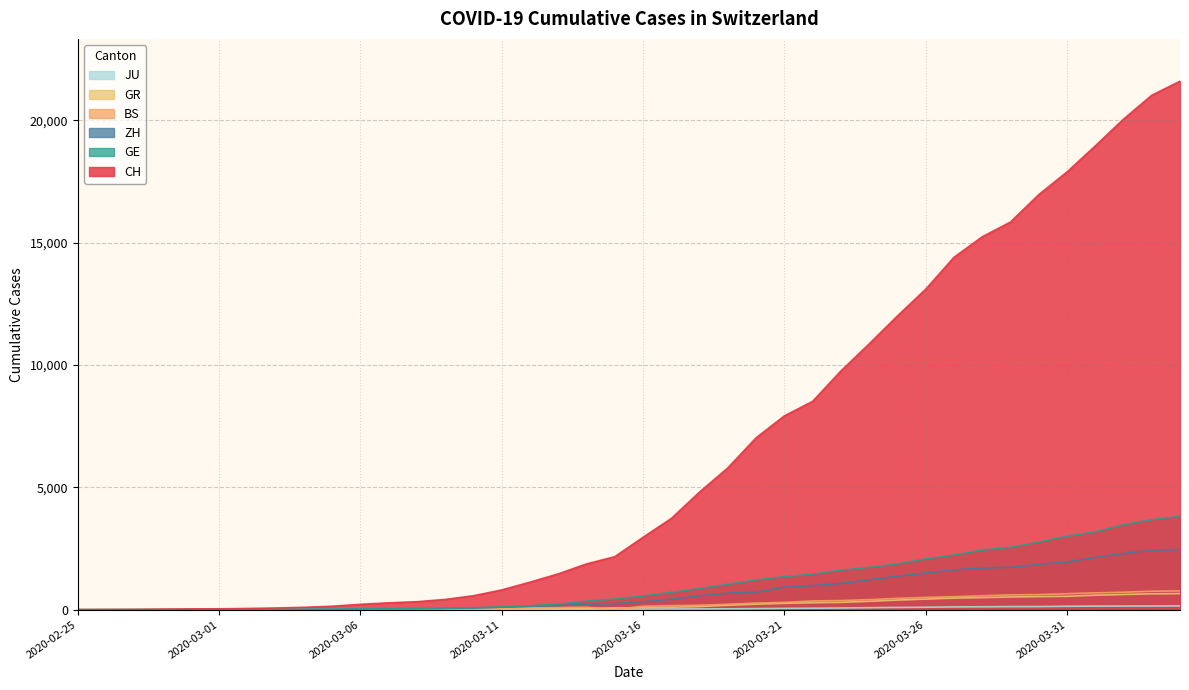

At which label is GE closest to 1908?

2020-03-25